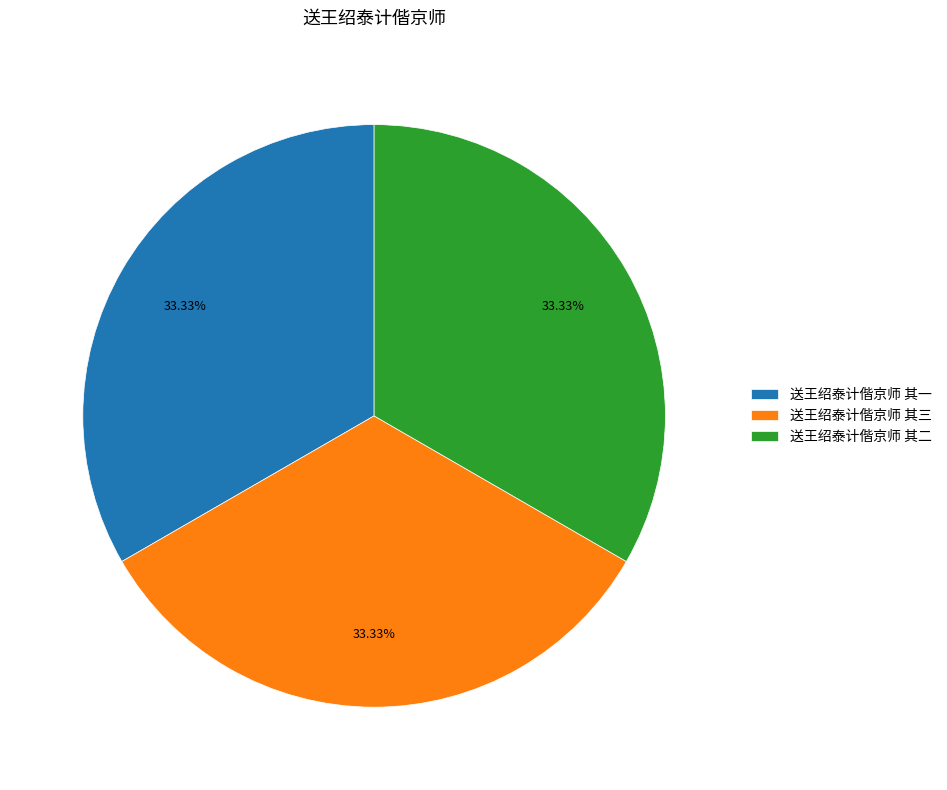

The 送王绍泰计偕京师 其三 slice represents 22% of the pie. True or false?

False